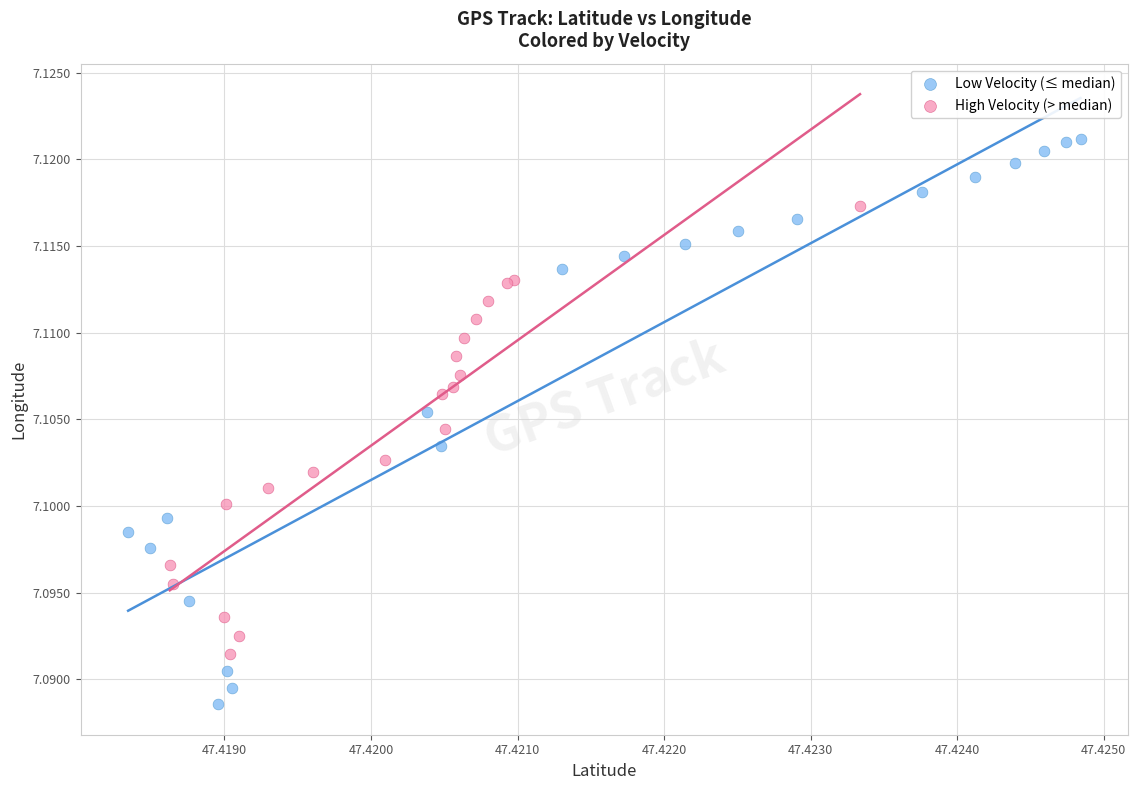

Which series contains the lowest Y value?

Low Velocity (≤ median)